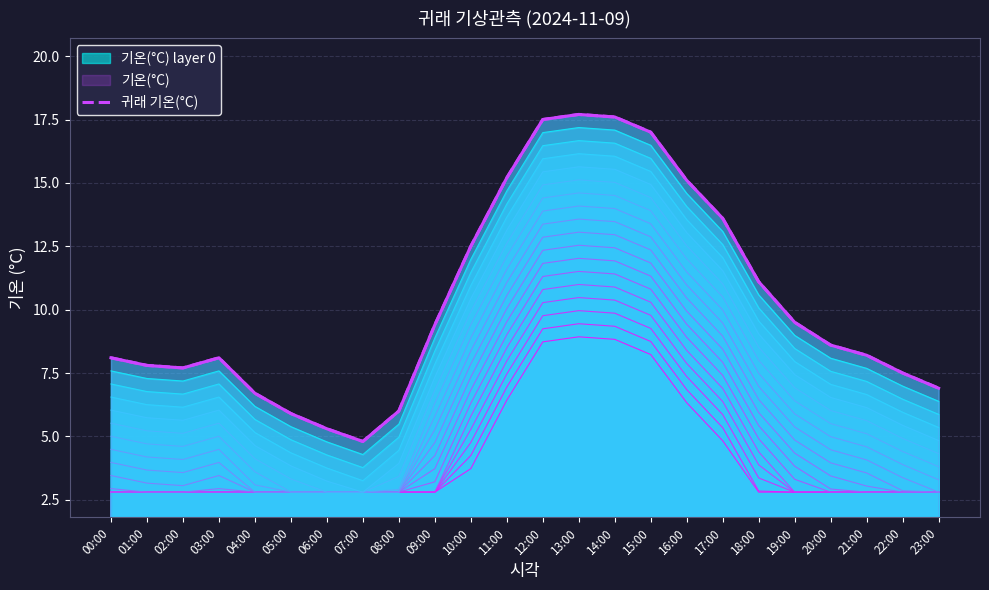

How many lines are shown in the chart?

1